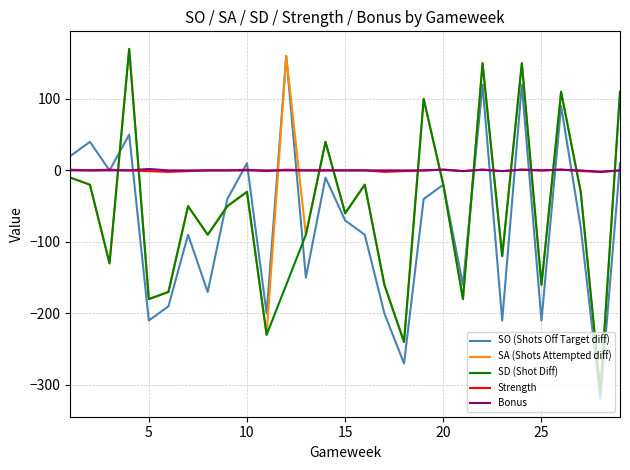

Reading left to right, transcribe all the data shown in this chart.

SO (Shots Off Target diff): 20	40	0	50	-210	-190	-90	-170	-40	10	-200	160	-150	-10	-70	-90	-200	-270	-40	-20	-160	120	-210	120	-210	90	-80	-320	10
SA (Shots Attempted diff): -10	-20	-130	170	-180	-170	-50	-90	-50	-30	-230	160	-90	40	-60	-20	-160	-240	100	-20	-180	150	-120	150	-160	110	-30	-310	110
SD (Shot Diff): -10	-20	-130	170	-180	-170	-50	-90	-50	-30	-230	-160	-90	40	-60	-20	-160	-240	100	-20	-180	150	-120	150	-160	110	-30	-310	110
Strength: 1	0	1	0	-1	-2	-1	0	0	1	-1	1	0	0	0	0	-2	-1	0	1	-1	1	-1	1	0	1	-1	-2	0
Bonus: 0	0	0	0	2	0	0	0	0	0	0	0	0	0	0	0	0	0	0	1	-1	1	-1	1	0	1	0	-2	0